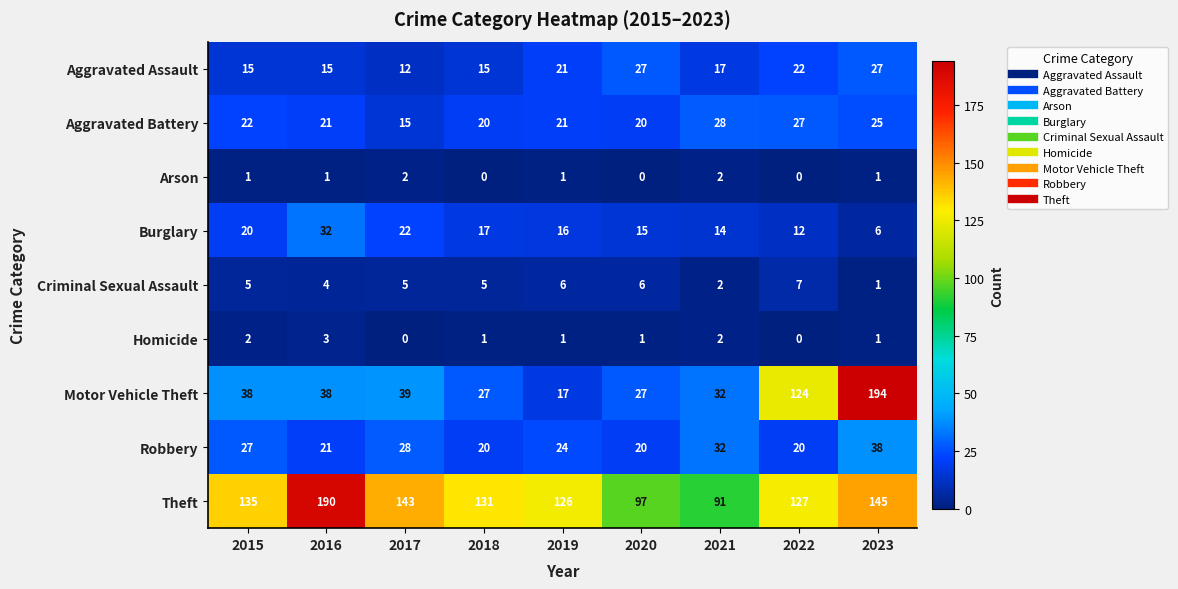

At which category is the sum across all series the highest?

2023